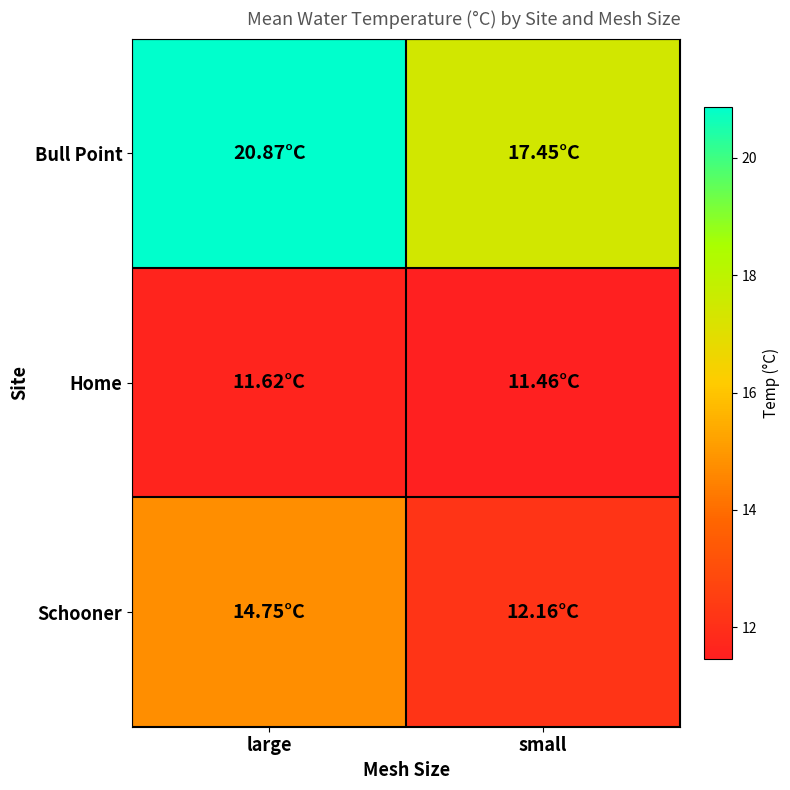

At large, list the series in order from largest to smallest.

Bull Point, Schooner, Home